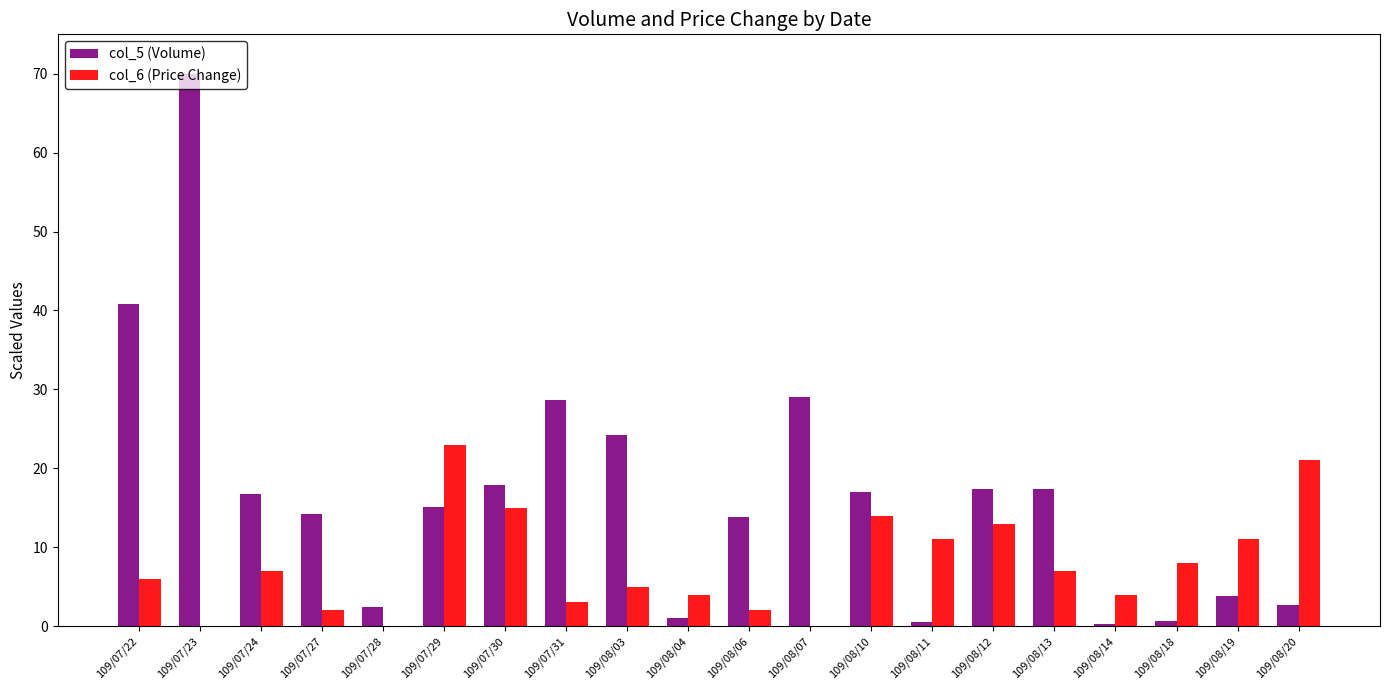

What are all the series names shown in the legend?

col_5 (Volume), col_6 (Price Change)